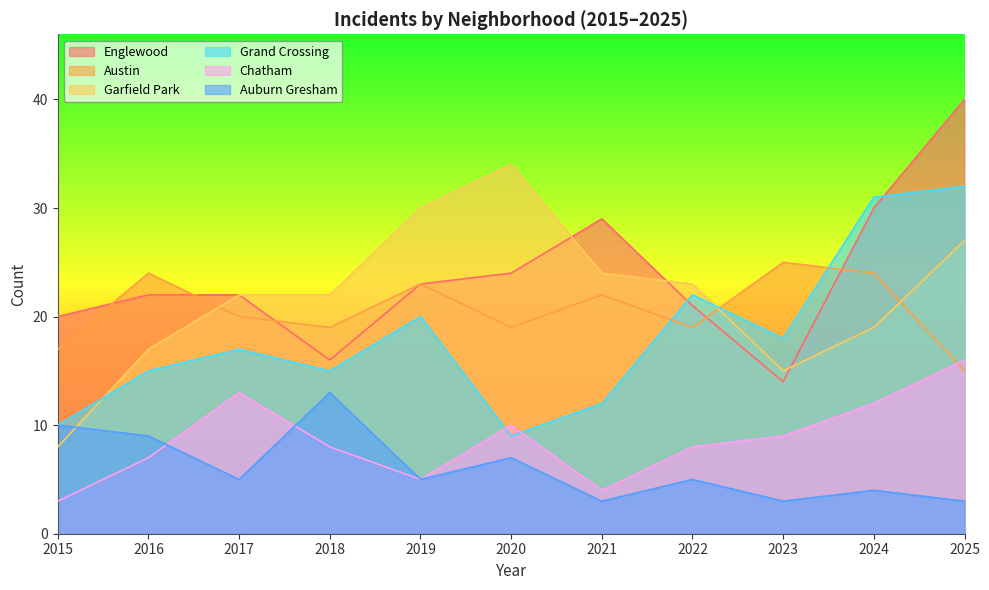

What is the value of the Grand Crossing point at the 10th from the left?

31